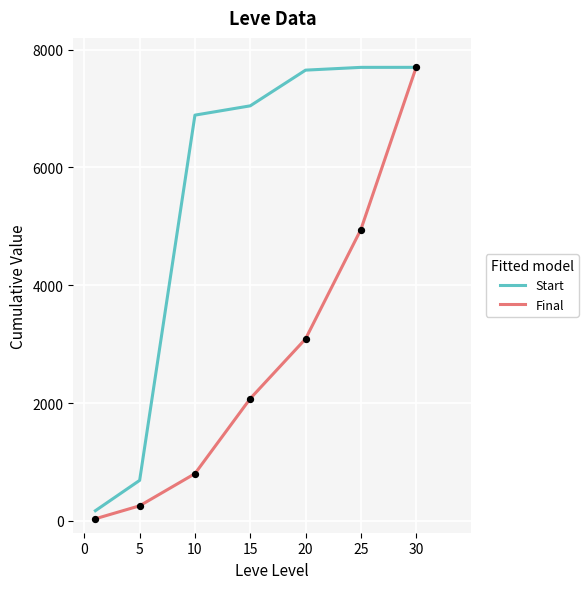

Which series has the largest total across all categories?

Start